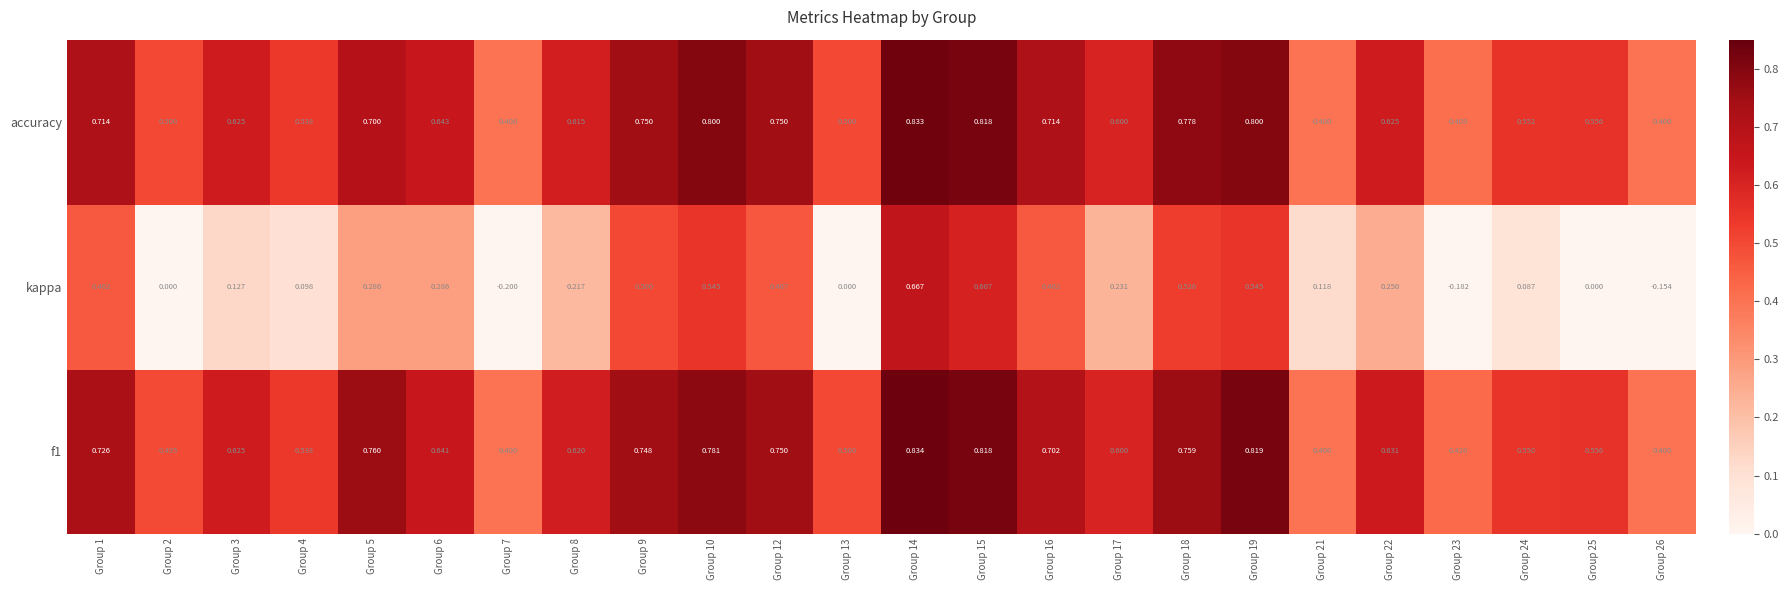

Which series has the widest spread of values?

kappa